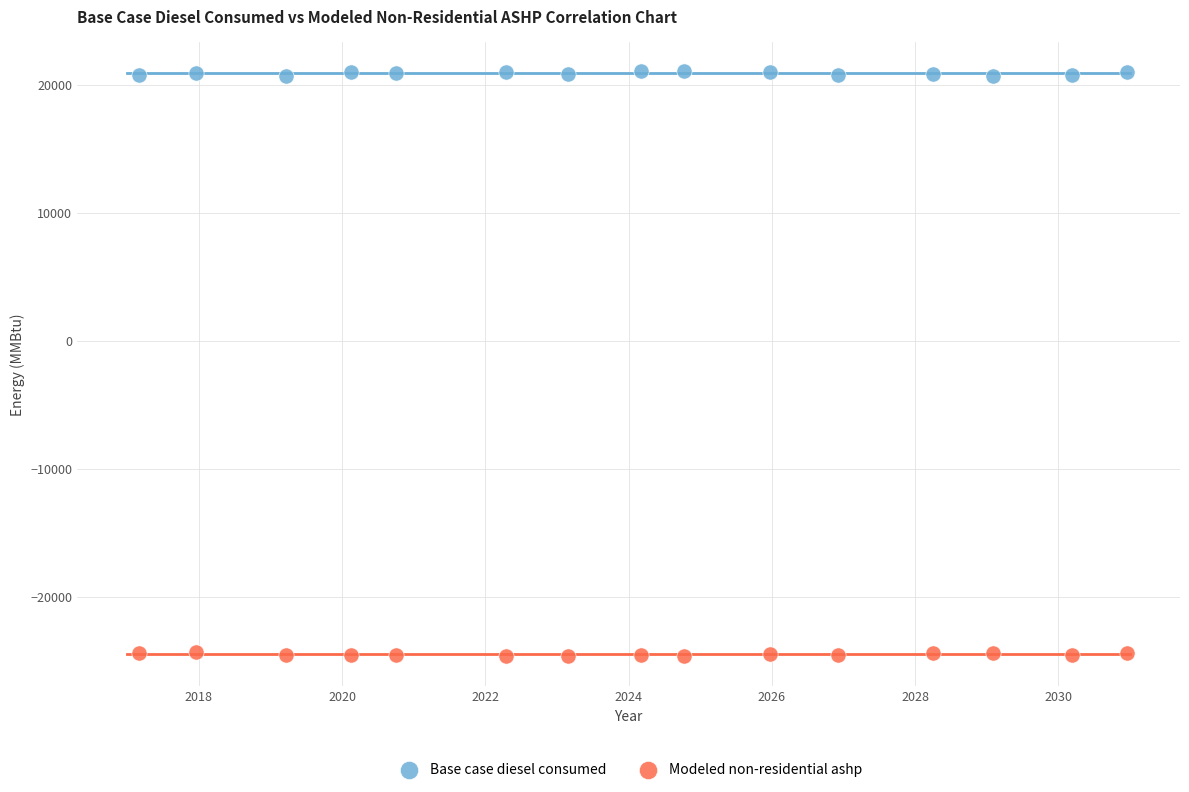

What is the X range (max minus min) for the scatter plot?

13.8